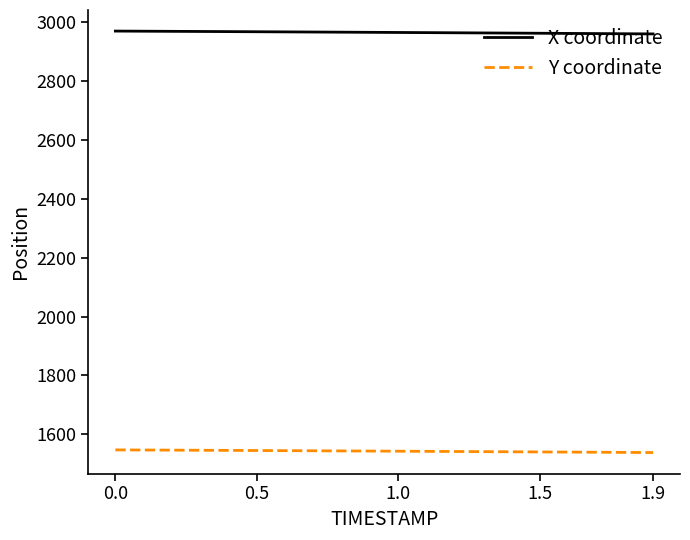

What is the lowest value of the Y coordinate series?

1538.0